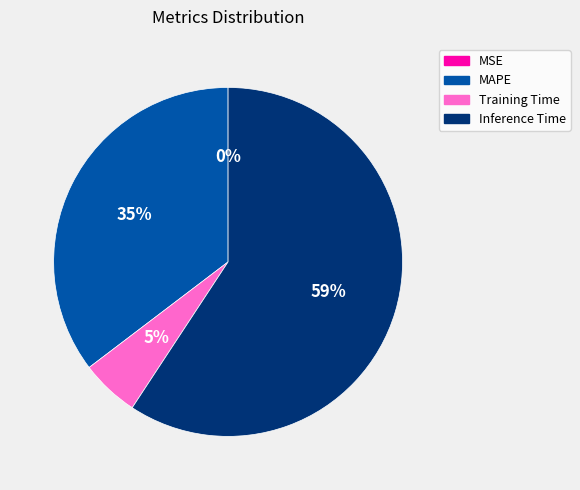

True or false: Training Time accounts for 5% of the total.

True